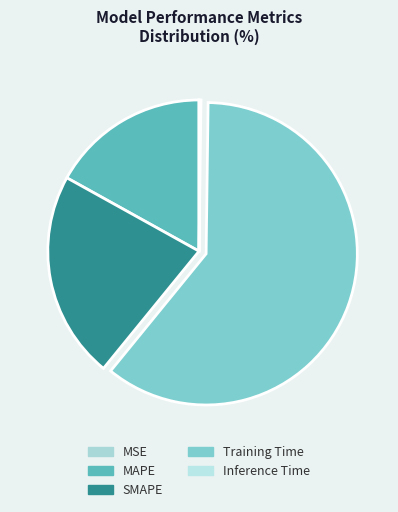

Between MSE and MAPE, which is larger?

MAPE